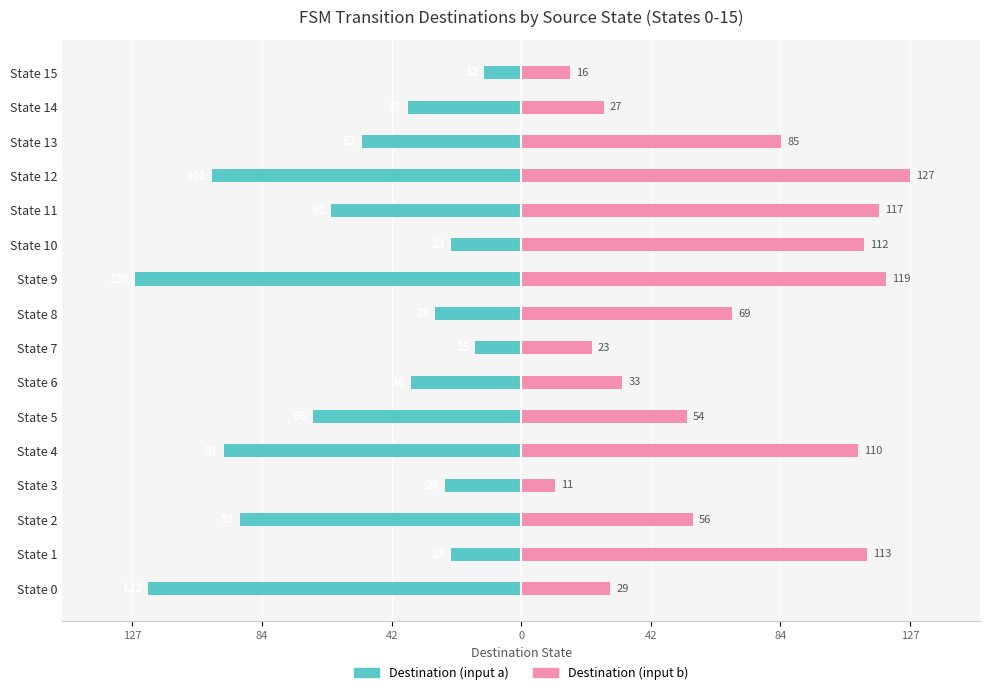

Which label corresponds to the largest value in the chart?

State 12